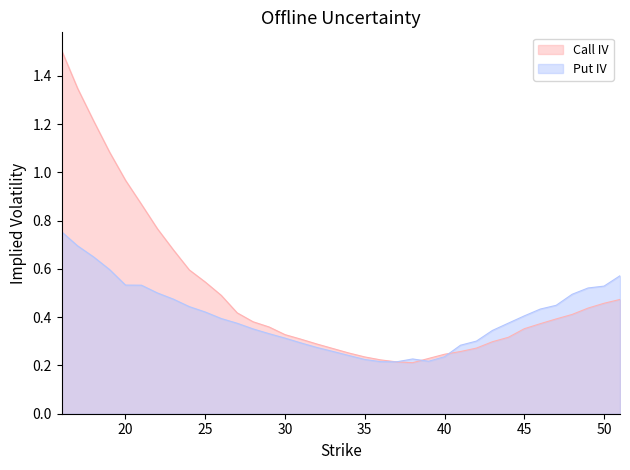

Count the number of data series in this chart.

2